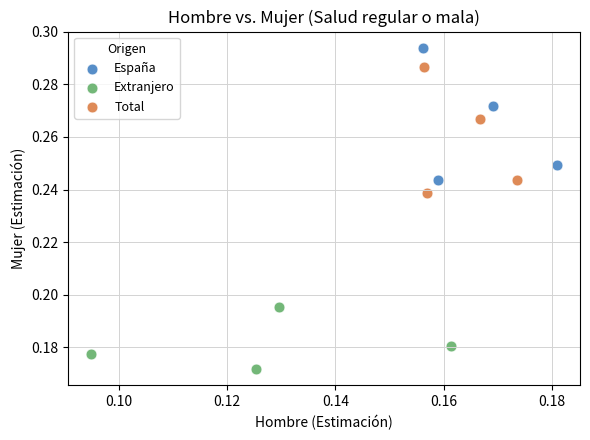

Which series contains the highest Y value?

España